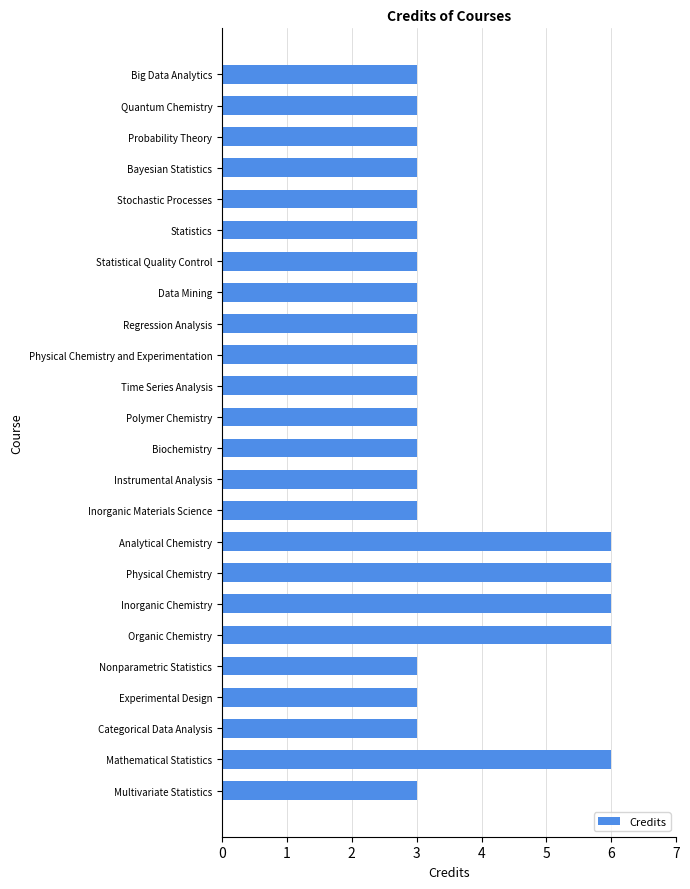

What is the sum of all values?

87